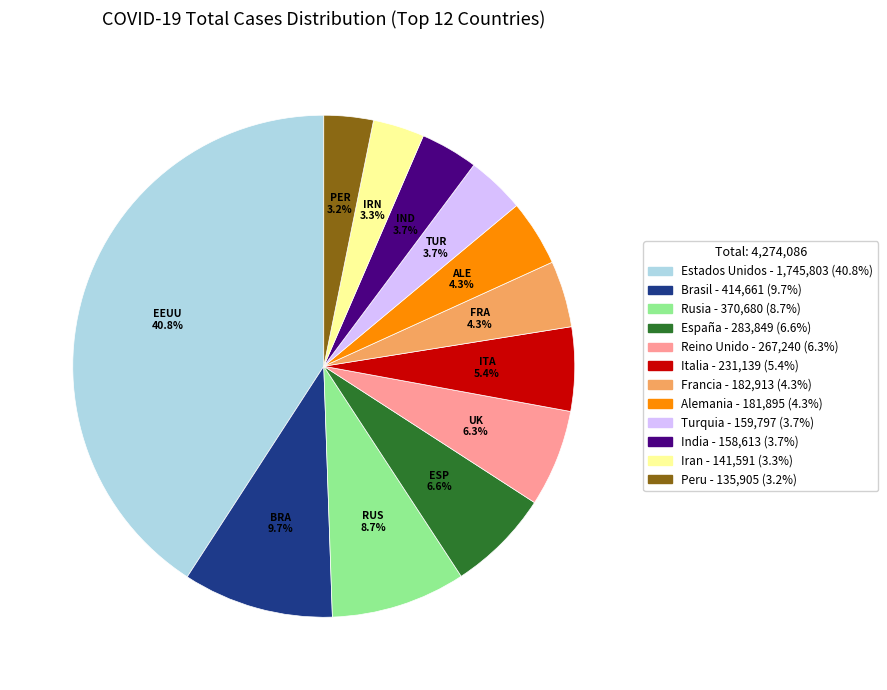

Does Peru account for over 50% of the chart?

No